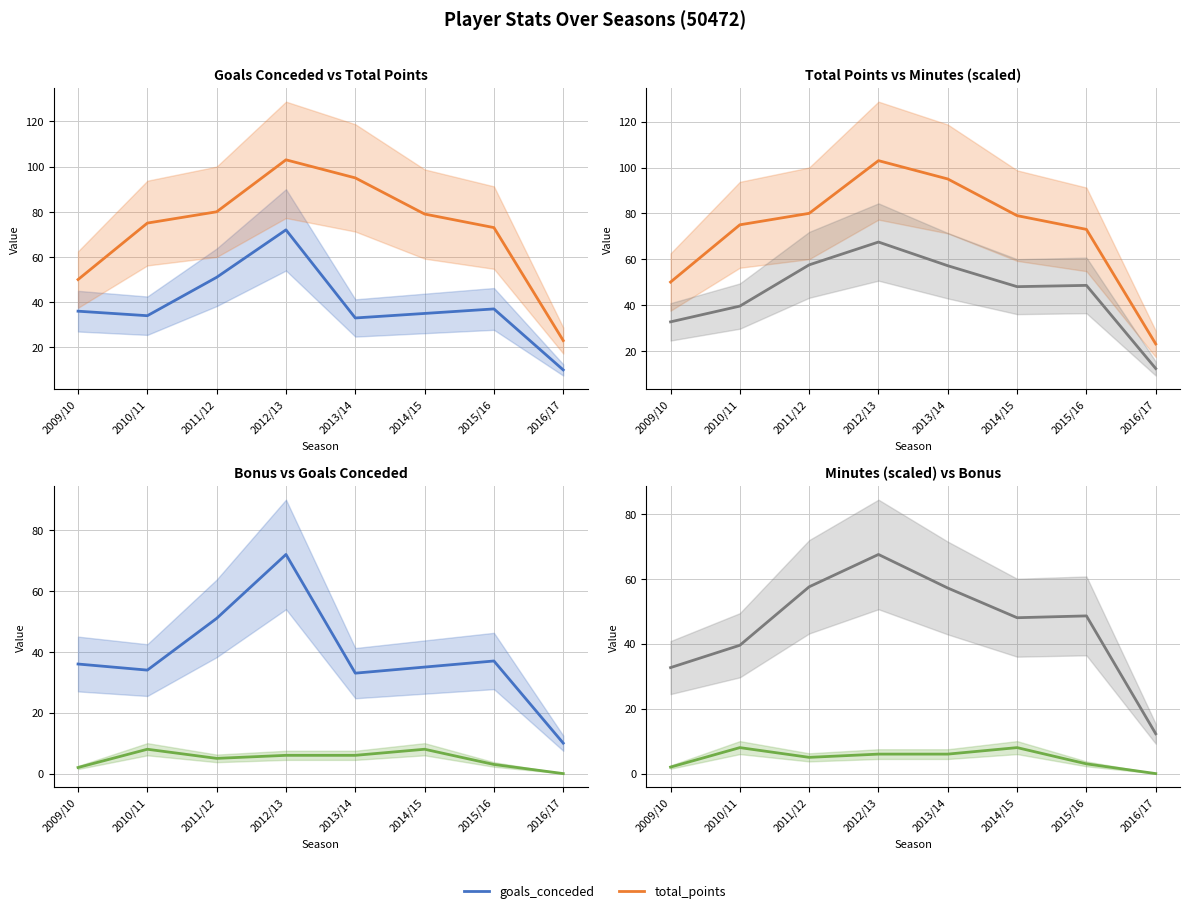

What is the greatest value displayed?

103.0